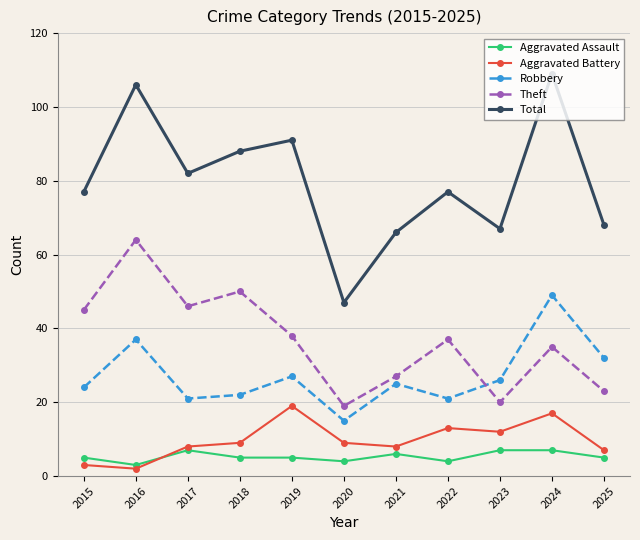

How many lines are shown in the chart?

5